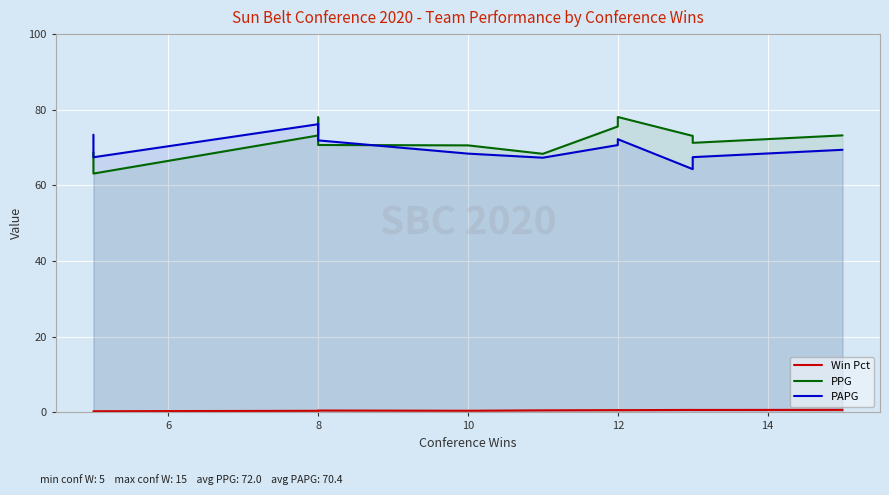

What is the value of the Win Pct point at the 6th from the left?

0.5